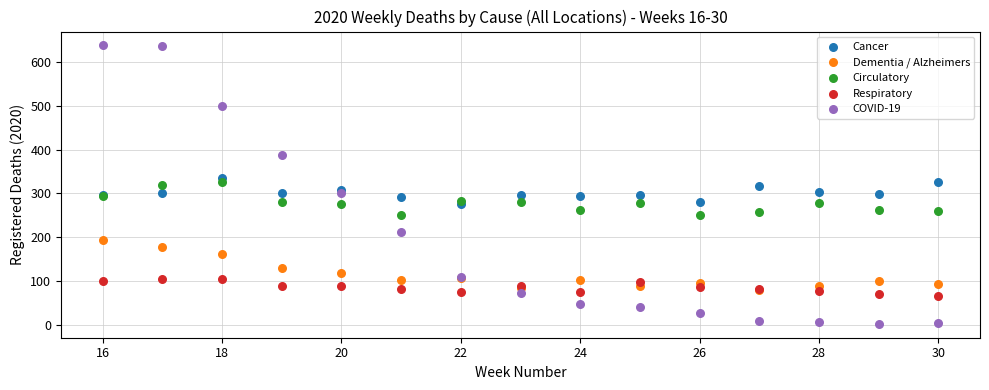

What are all the series names shown in the legend?

Cancer, Dementia / Alzheimers, Circulatory, Respiratory, COVID-19